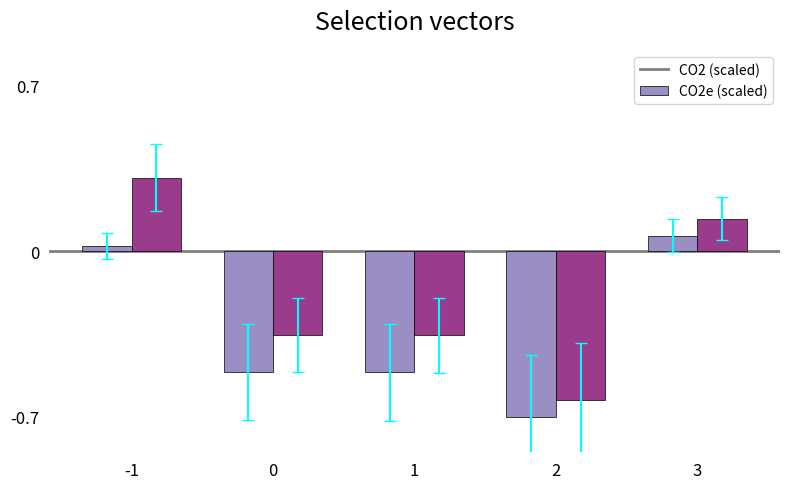

What is the maximum value shown in the chart?

0.3